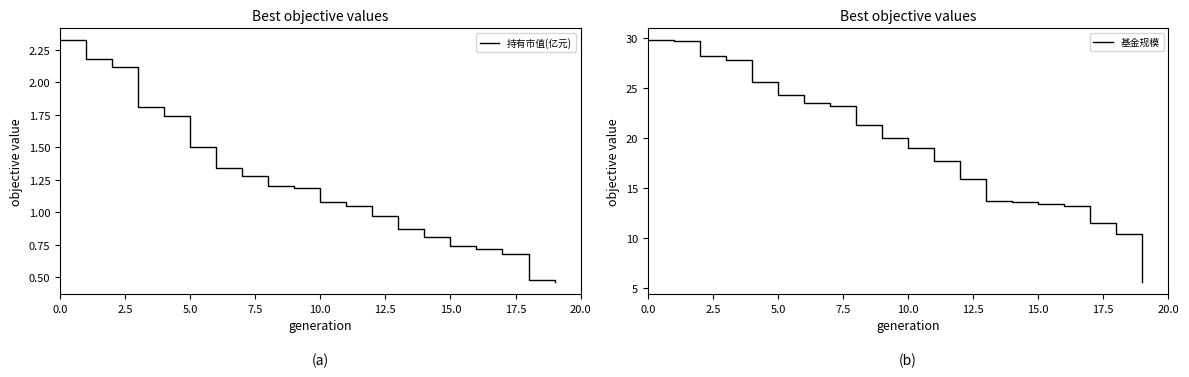

True or false: 基金规模 and 持有市值(亿元) cross at least once.

False